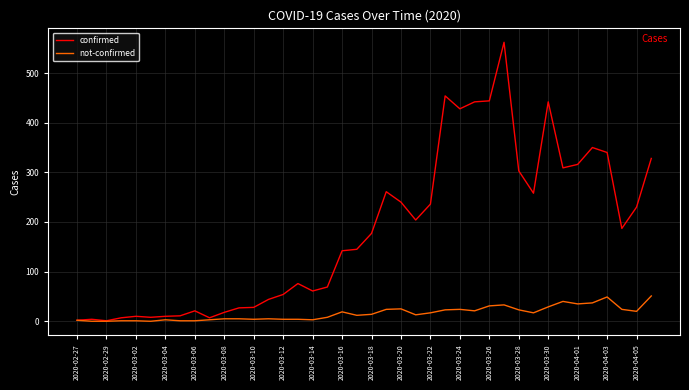

Which series has the widest spread of values?

confirmed